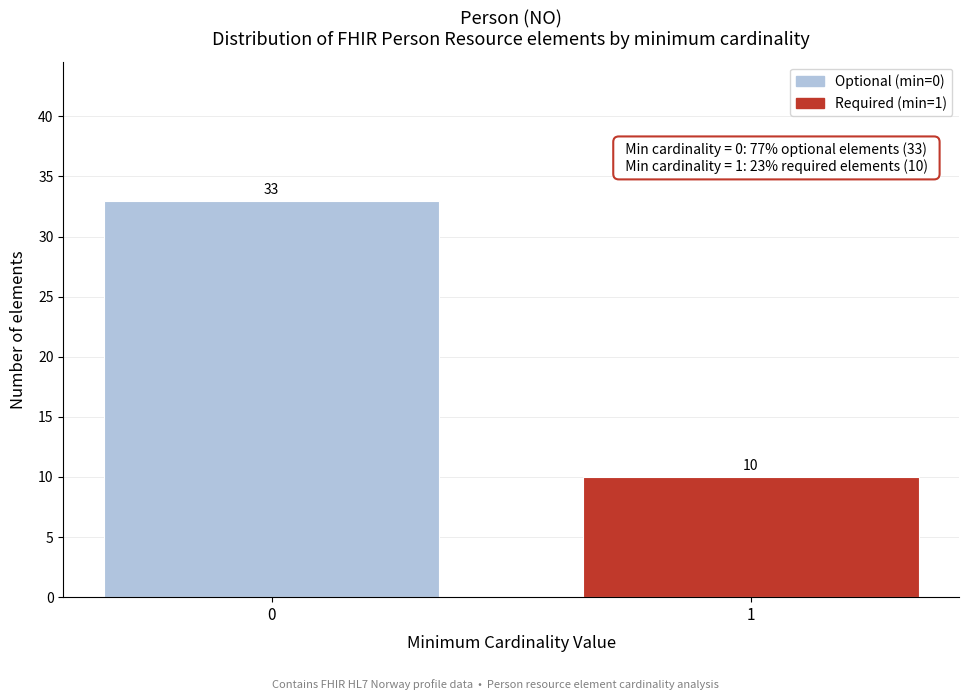

Reading left to right, transcribe all the data shown in this chart.

33	10